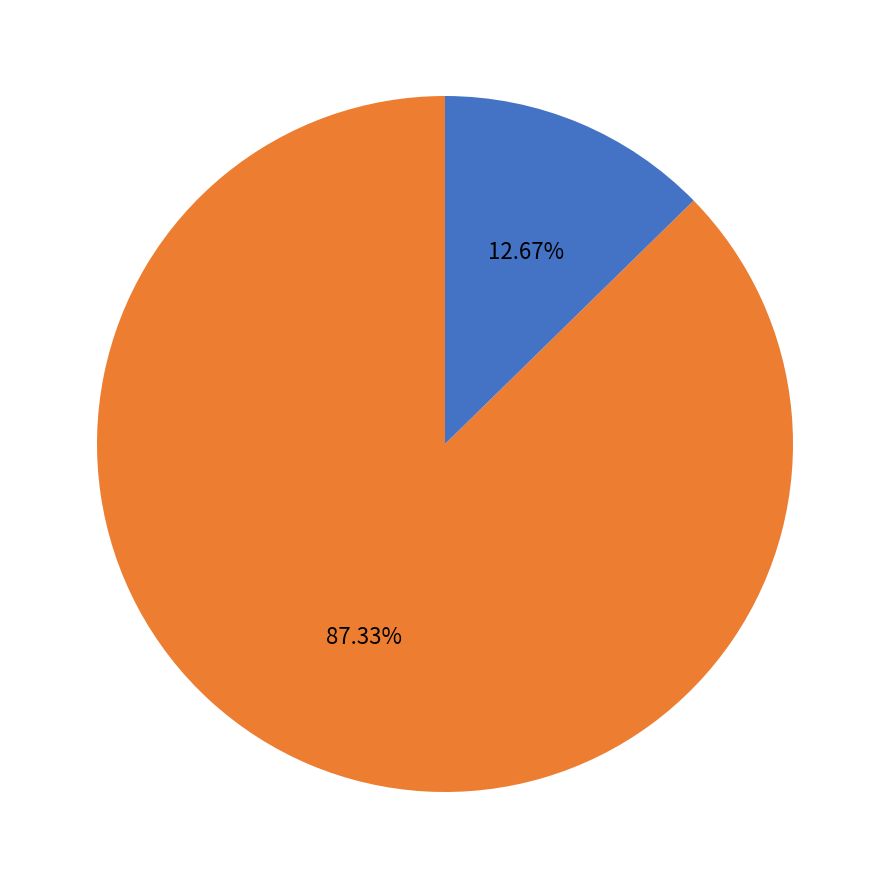

Which has a higher value, A diario (278,454 estimados) or No a diario (40,391 estimados)?

A diario (278,454 estimados)